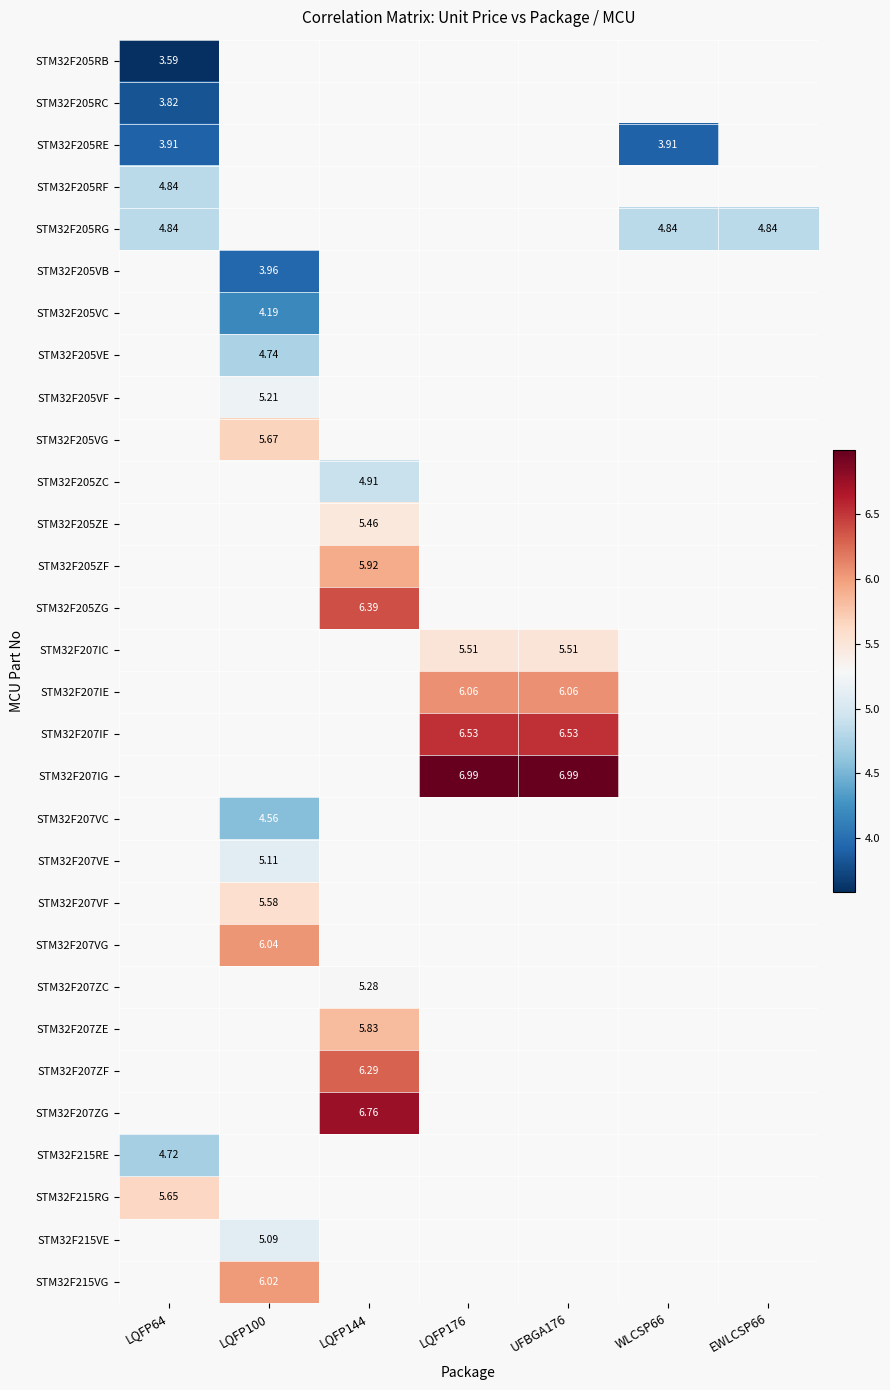

Between LQFP100 and LQFP176, which is larger?

LQFP176